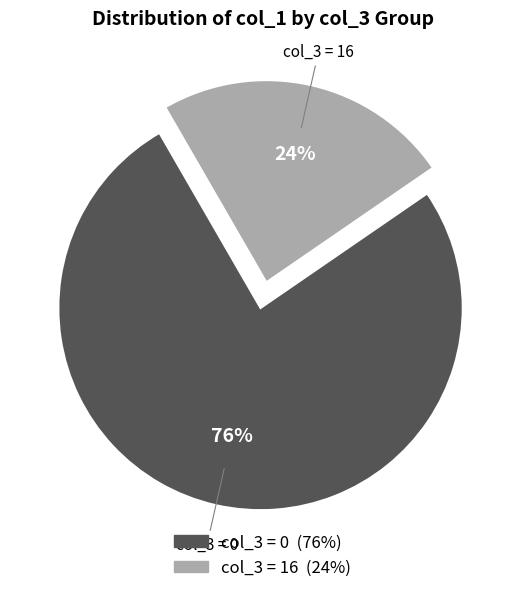

Is there a majority slice in this chart?

Yes